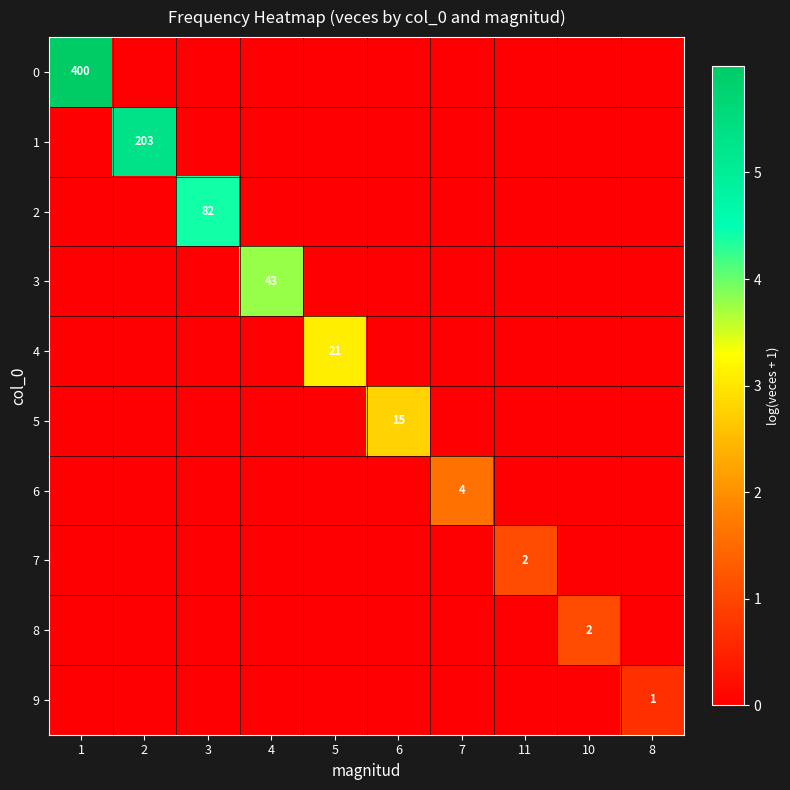

Is it true that 9 equals 1 at 8?

True